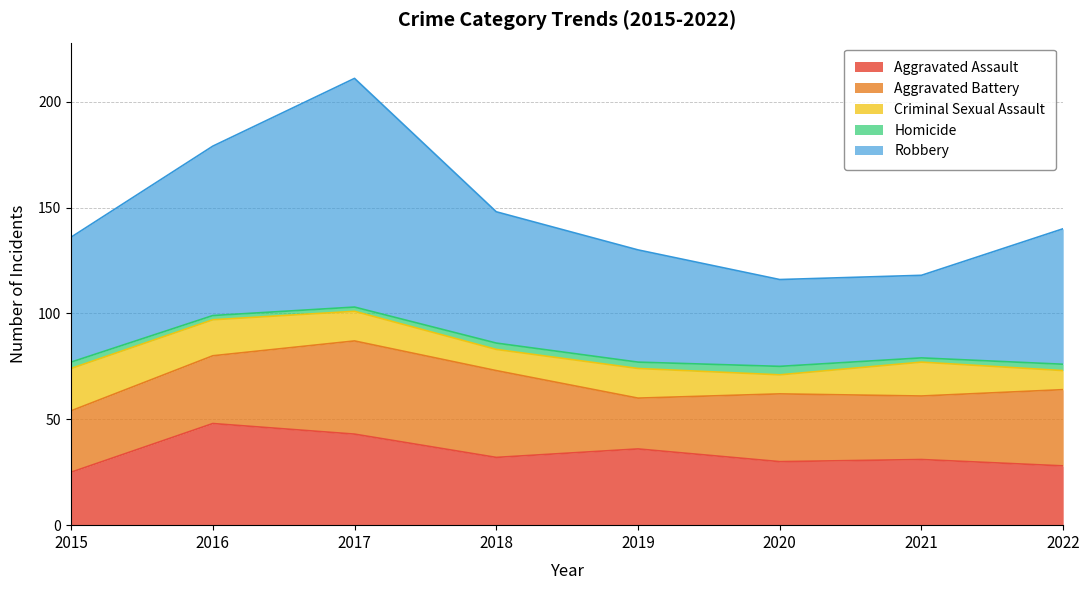

Between 2015 and 2018, which is larger?

2018